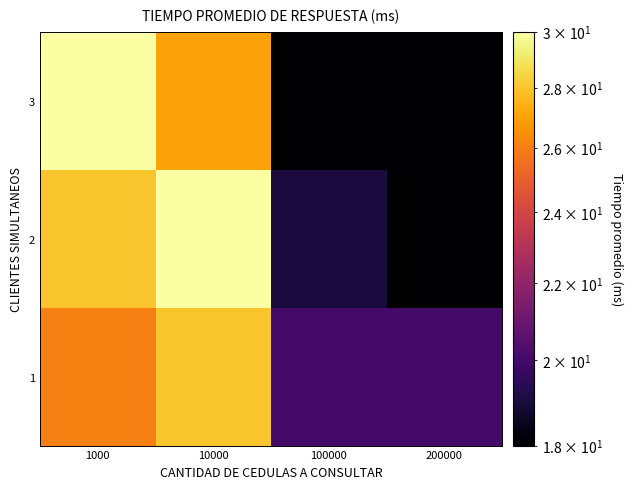

List the series in order of their overall mean, lowest first.

3, 1, 2